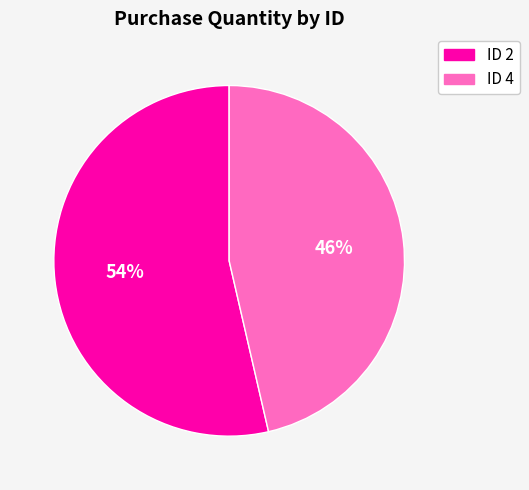

How many slices are in this pie chart?

2